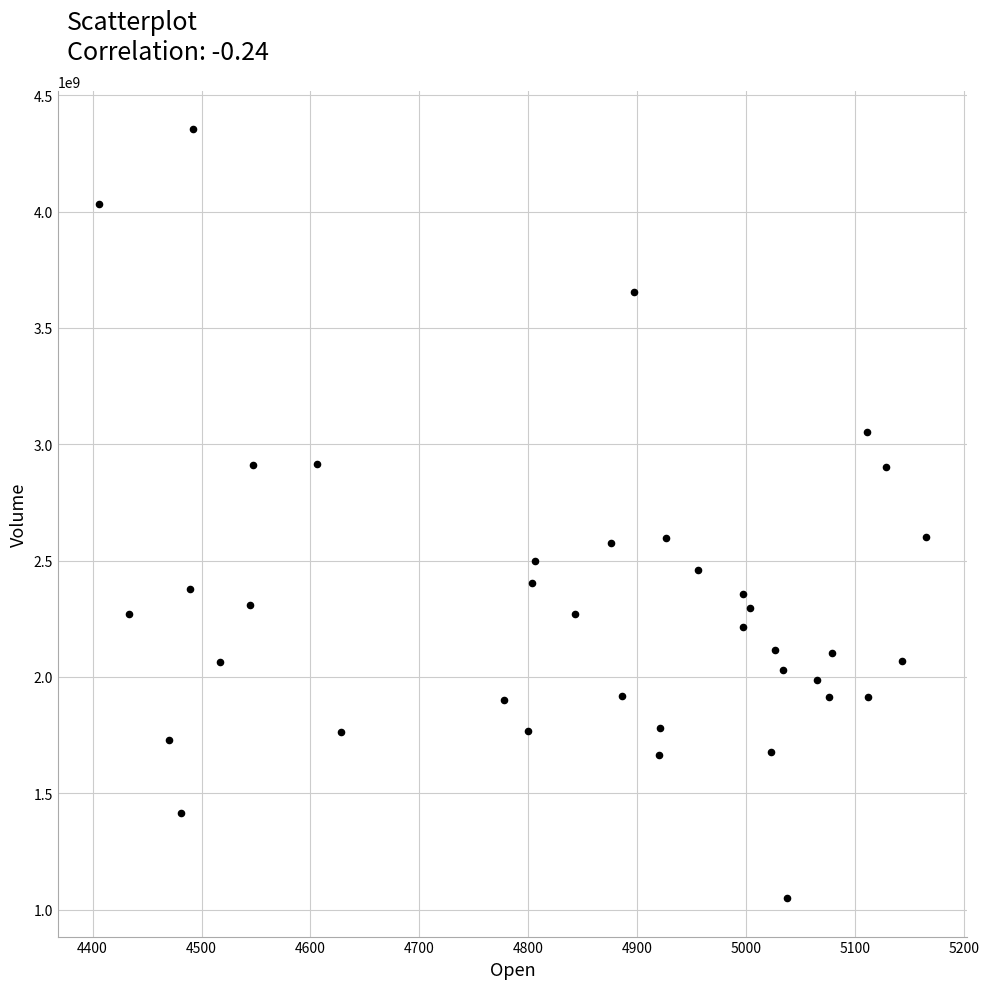

What is the range of Y values (max minus min)?

3304863100